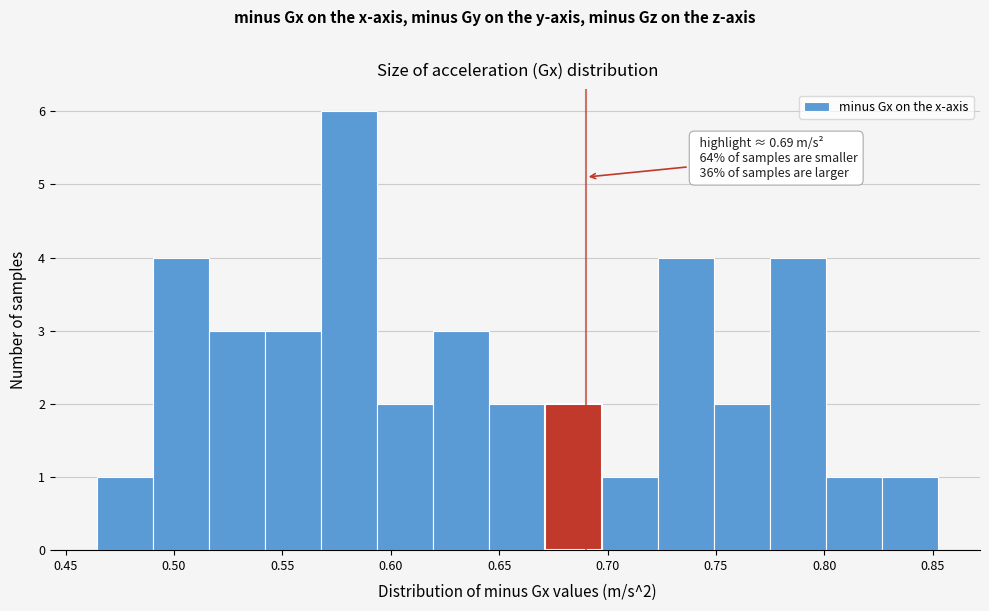

Over which range of the x-axis is the bar tallest?

0.570 to 0.595